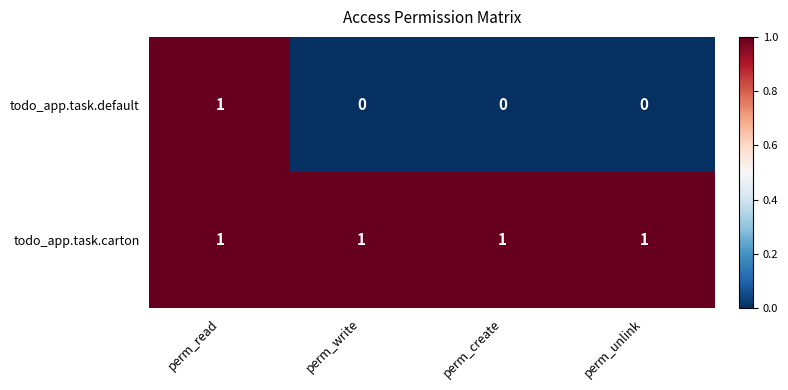

Count the number of categories in the chart.

4